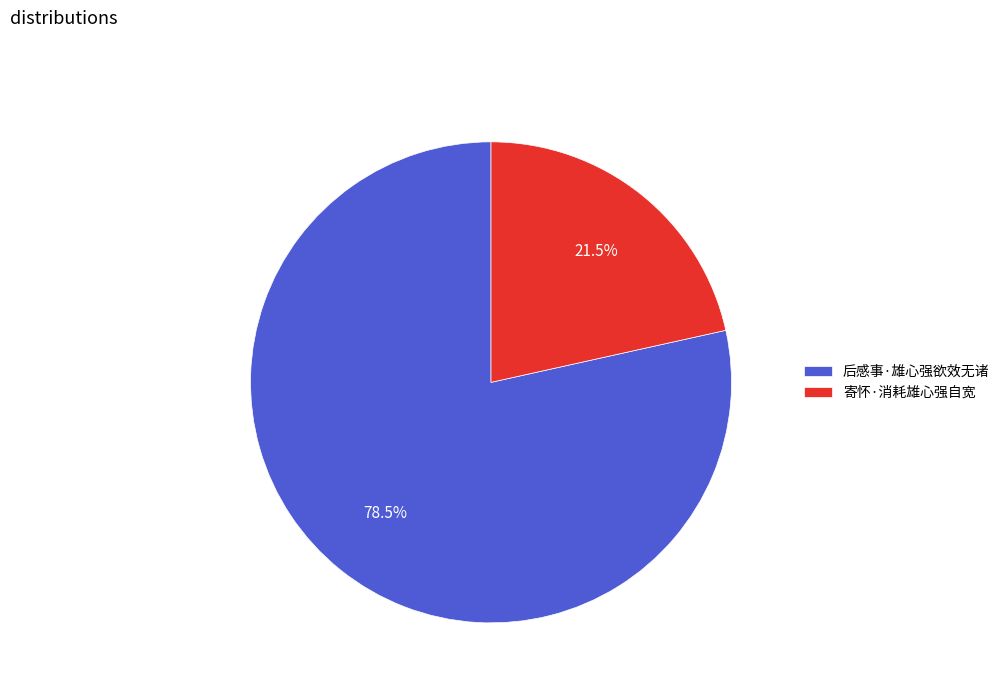

What percentage do 寄怀·消耗雄心强自宽 and 后感事·雄心强欲效无诸 together represent?

100.0%